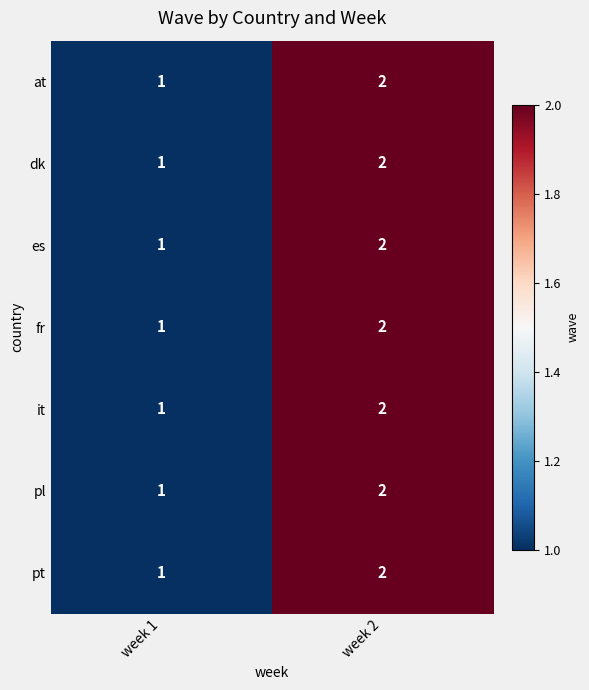

What is the sum of all at values?

3